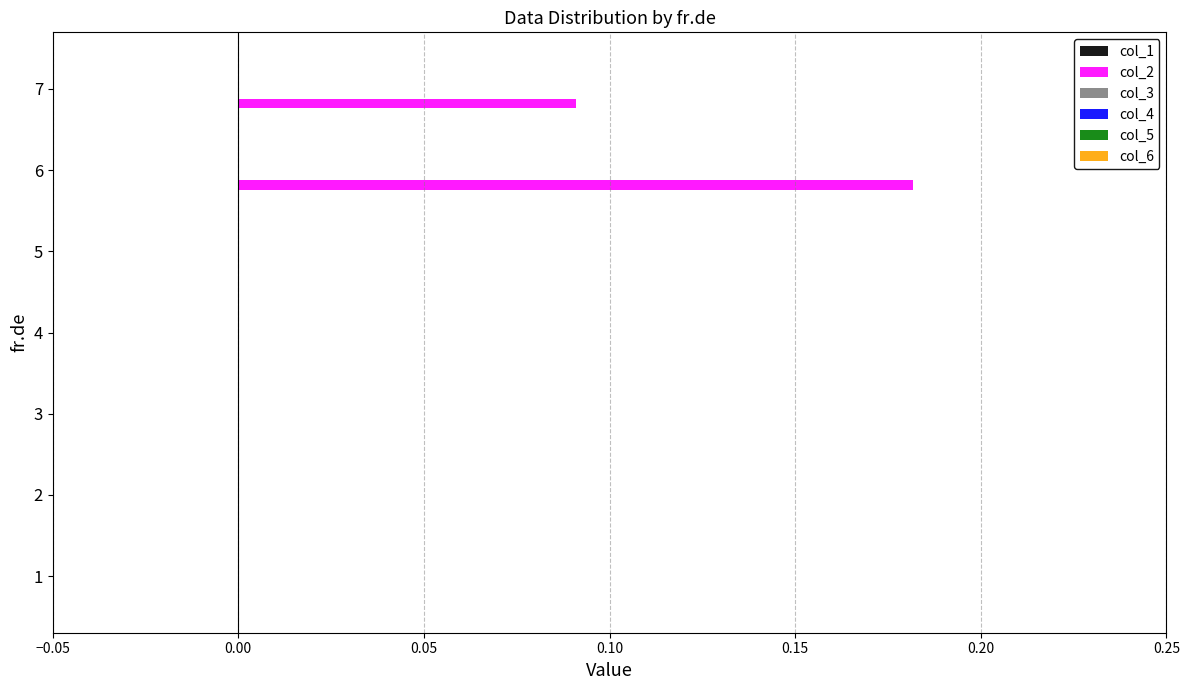

The value at 3 is 0.0. True or false?

True